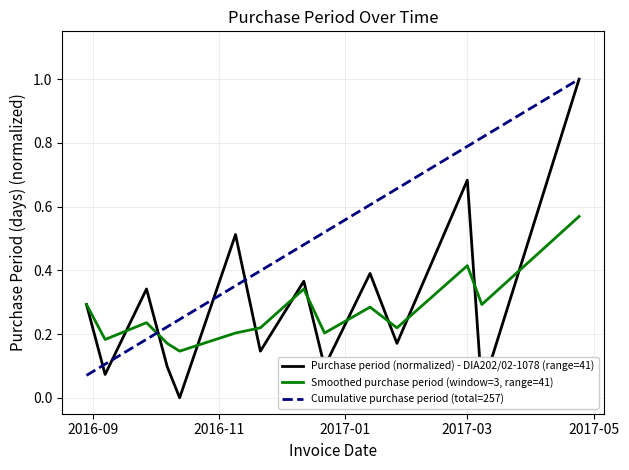

Which series has the largest range (max minus min)?

Purchase period (normalized) - DIA202/02-1078 (range=41)